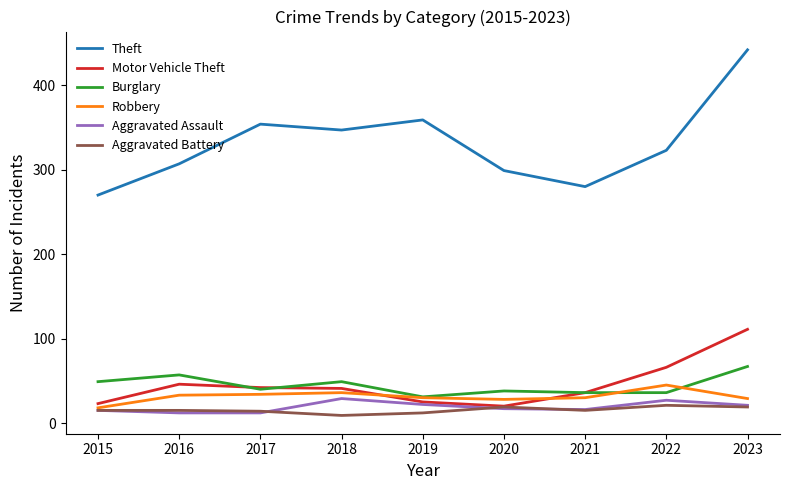

Is the value of Robbery at 2022 greater than the value of Motor Vehicle Theft at 2020?

Yes